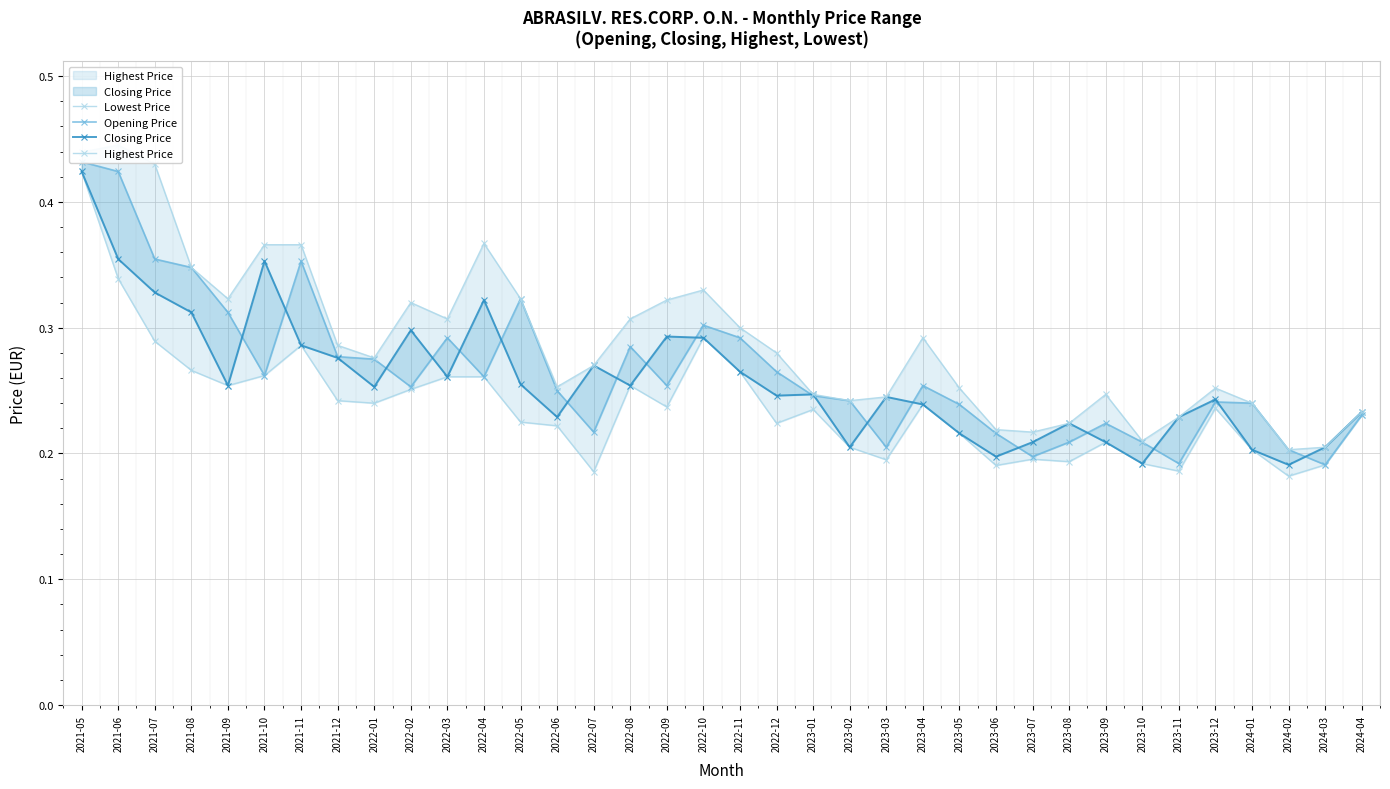

What is the sum of all Closing Price values?

9.3